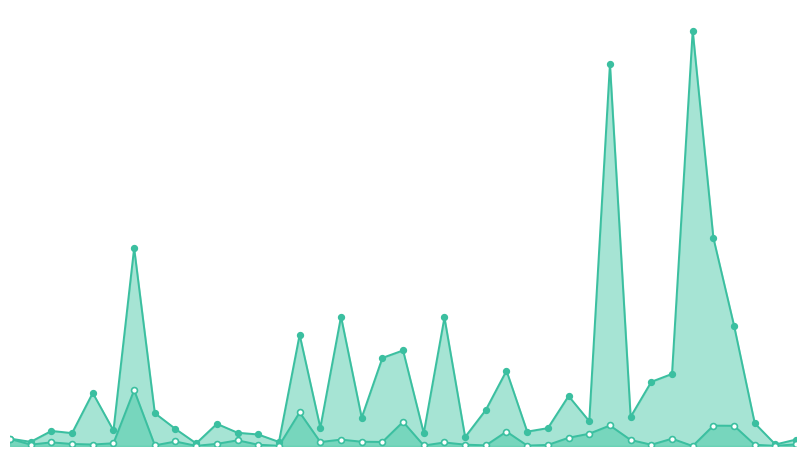

Which series has the largest total across all categories?

debt_total